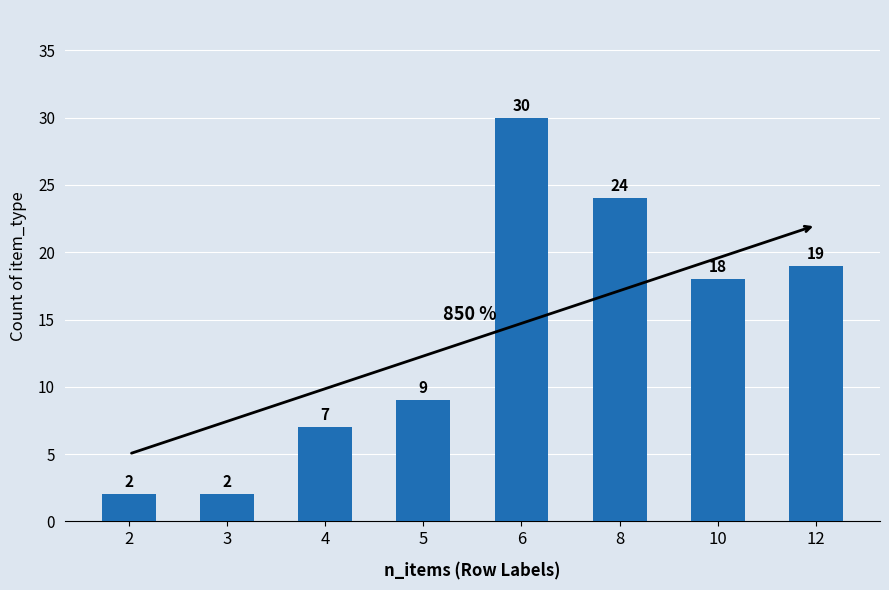

What is the approximate value at 3?

2